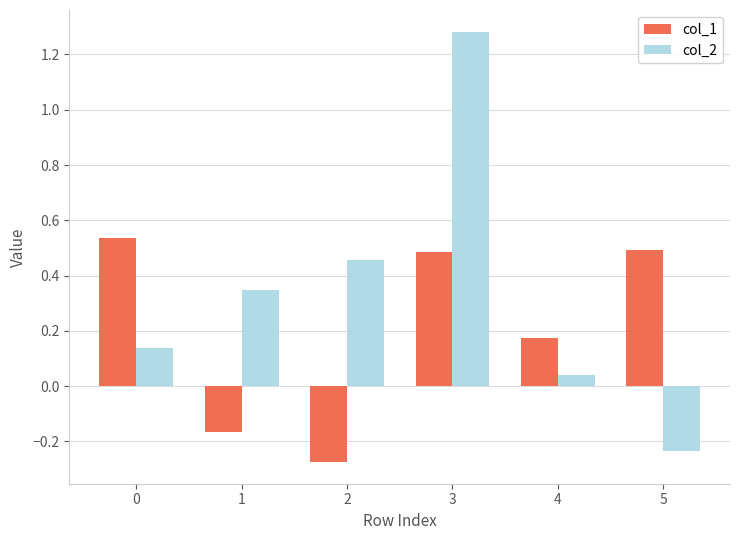

How many bars are there in total?

12